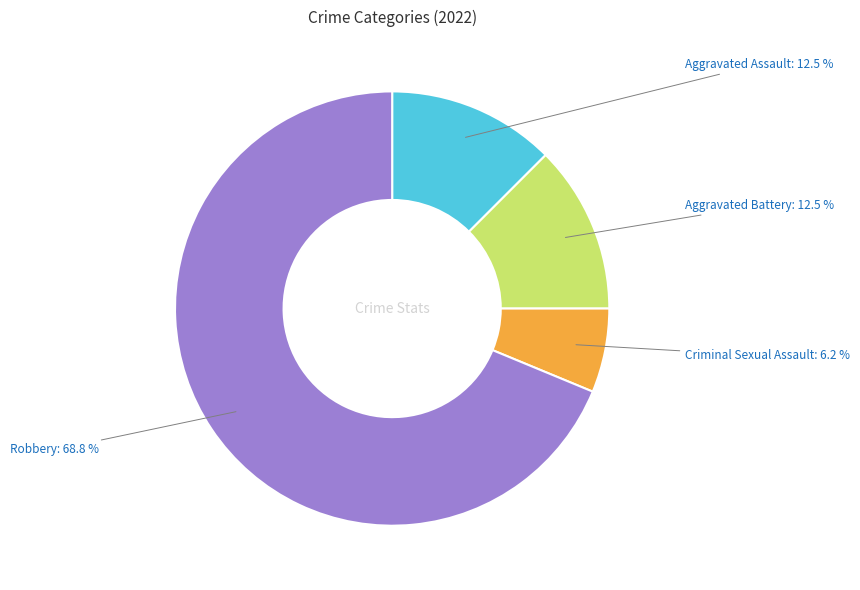

How many segments does this pie chart have?

4